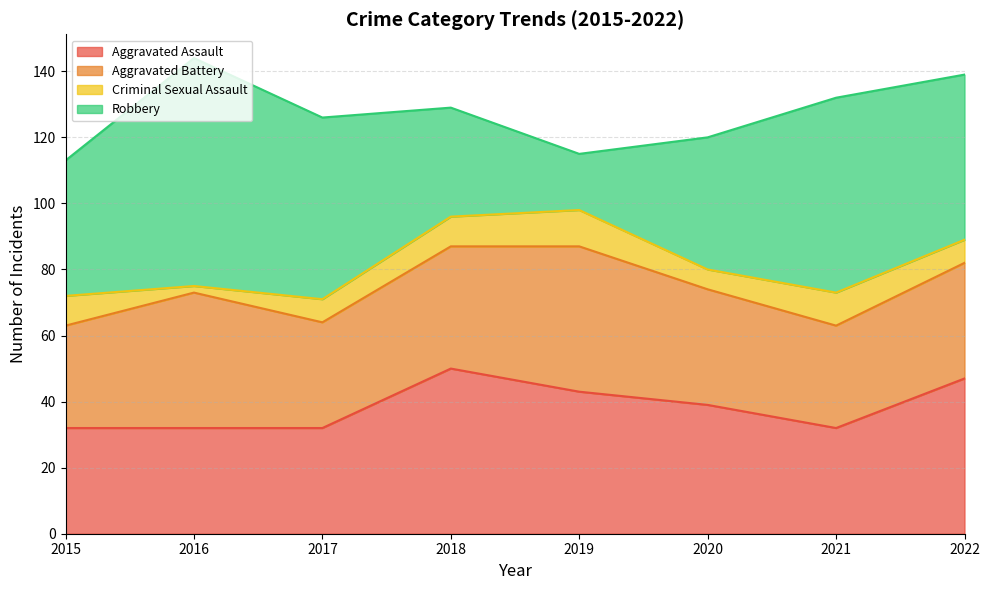

Is the value of Aggravated Assault at 2017 greater than the value of Criminal Sexual Assault at 2018?

Yes